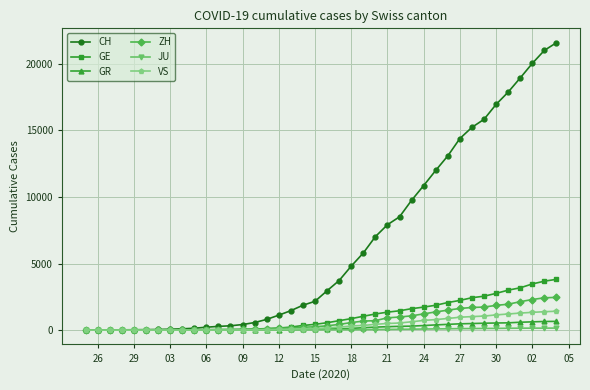

Is this an area chart (filled region under the line)?

No